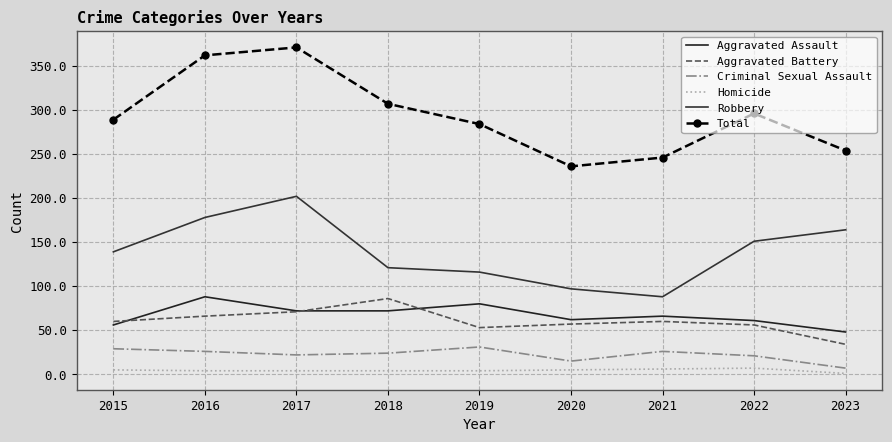

What is the sum of the Aggravated Assault values at 2017 and 2021?

138